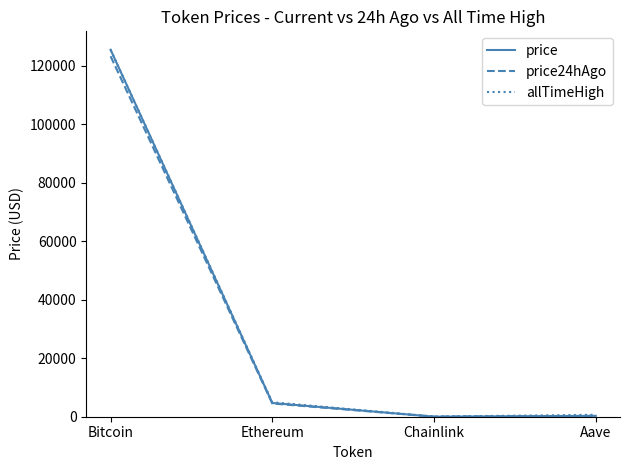

The allTimeHigh series shows 125506.0 at Bitcoin. True or false?

True